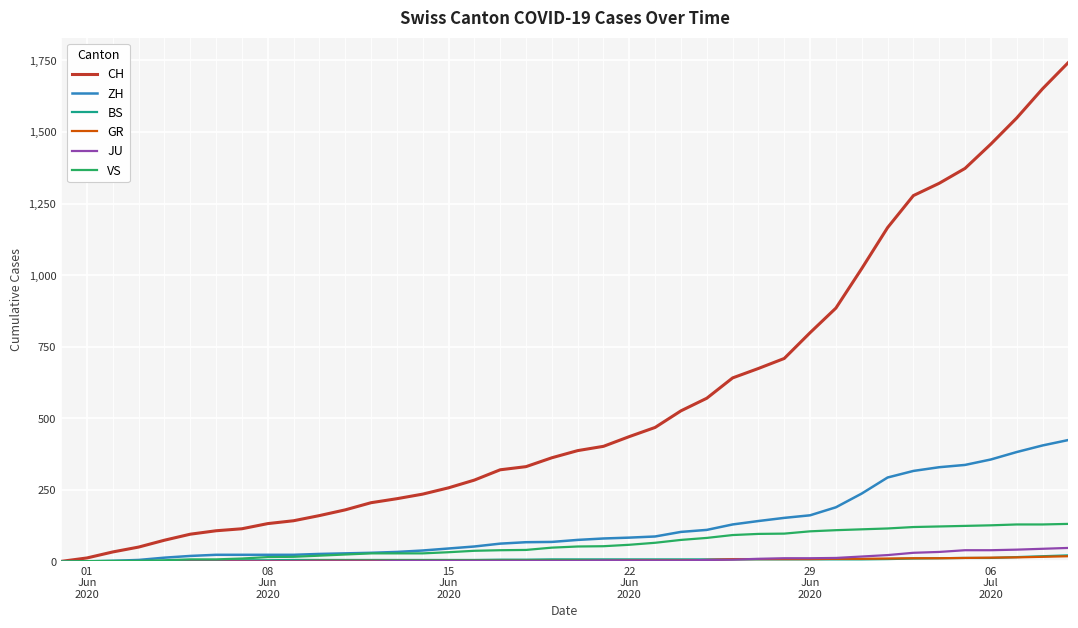

What is the maximum value for JU?

47